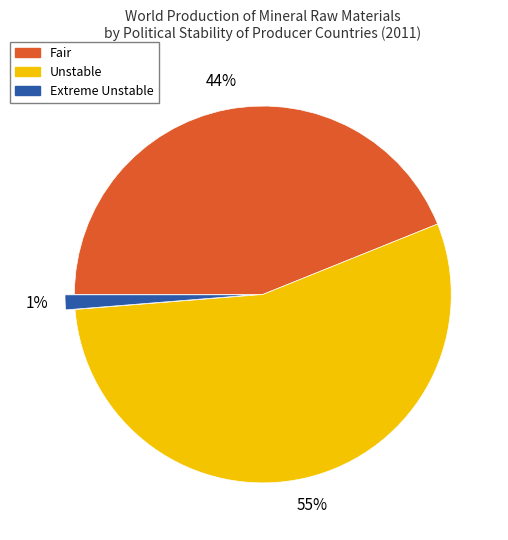

To the nearest percent, what portion does Extreme Unstable represent?

1%